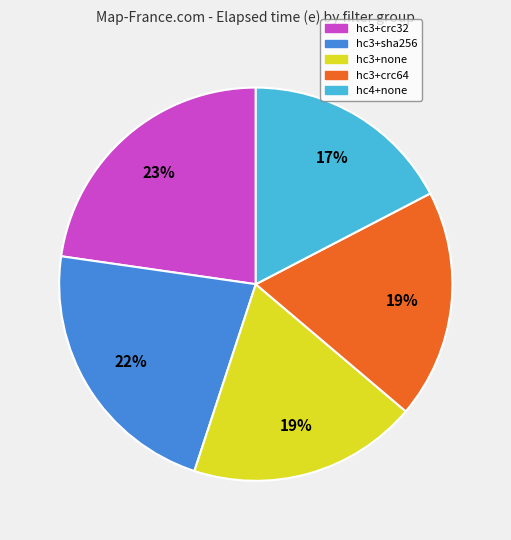

How many segments does this pie chart have?

5